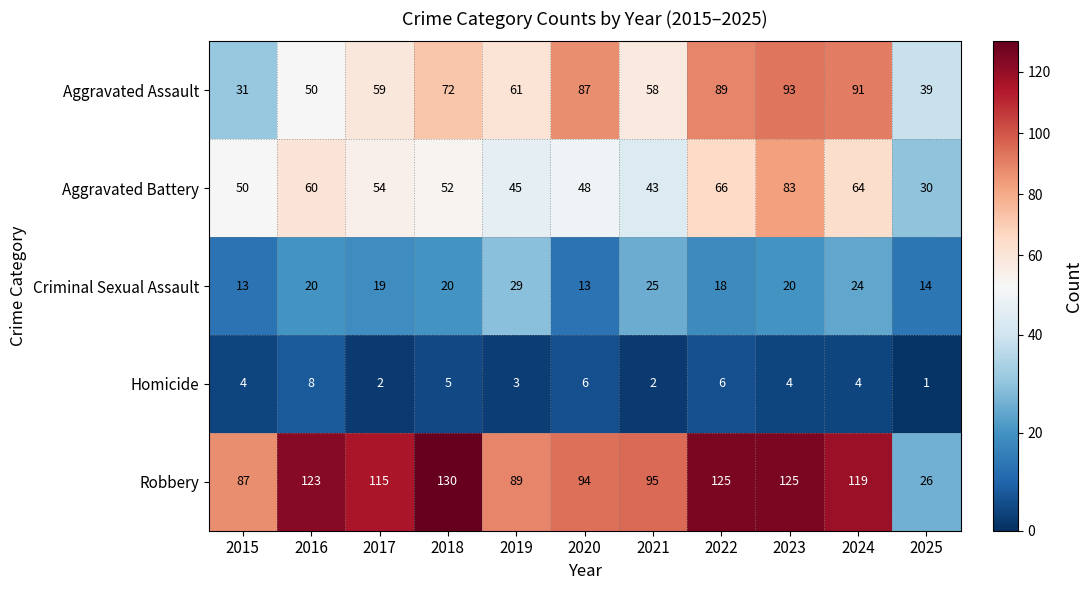

The Aggravated Assault series shows 123 at 2020. True or false?

False